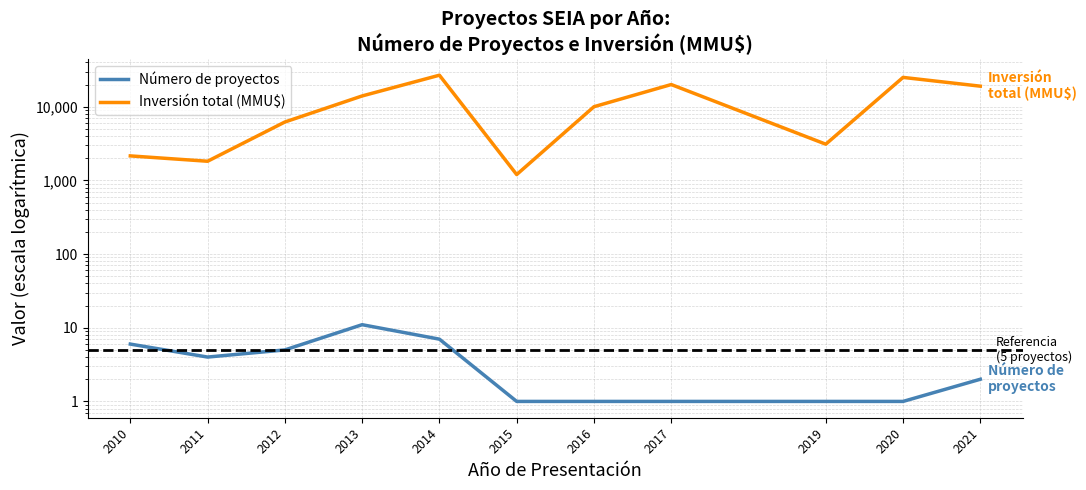

What value does the Inversión total (MMU$) series have at 2021?

19000